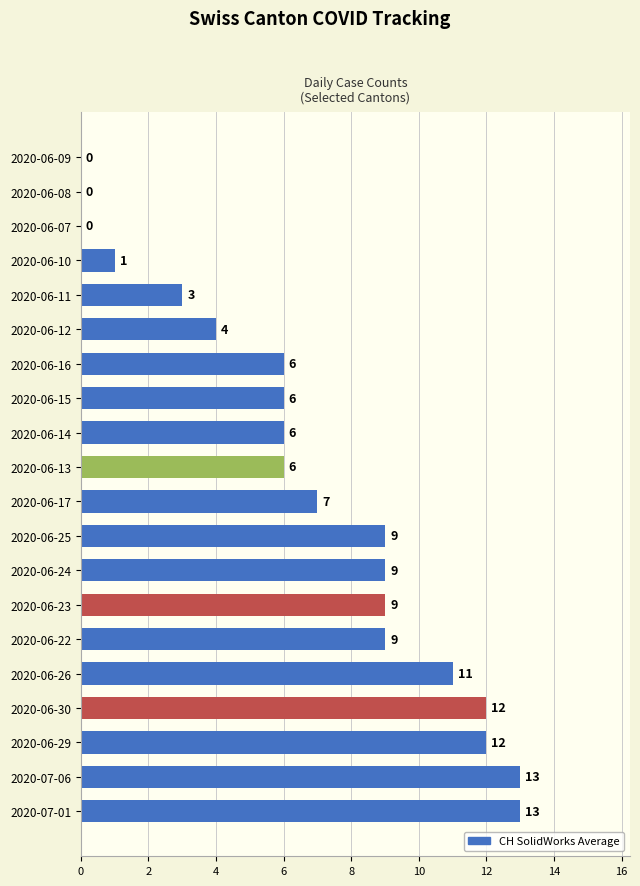

How many distinct data groups are displayed?

1